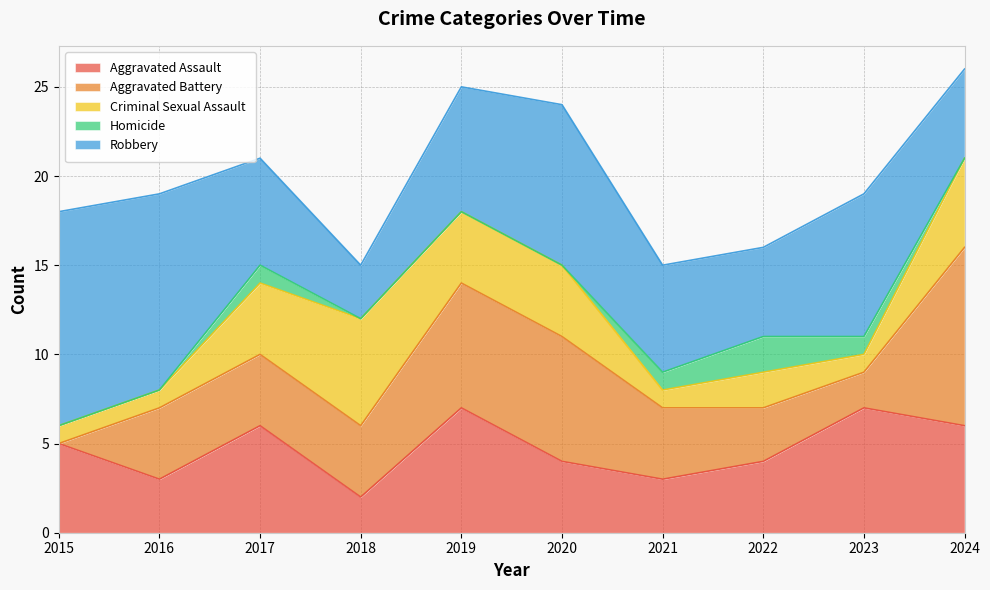

At 2024, list the series in order from largest to smallest.

Aggravated Battery, Aggravated Assault, Criminal Sexual Assault, Robbery, Homicide